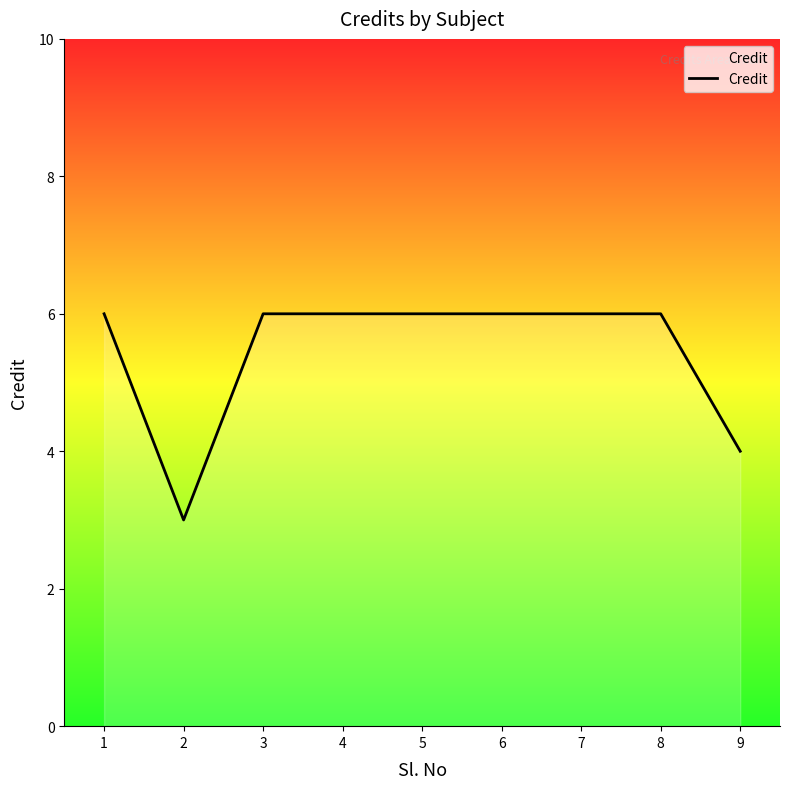

What is the change in value from 2 to 5?

+3